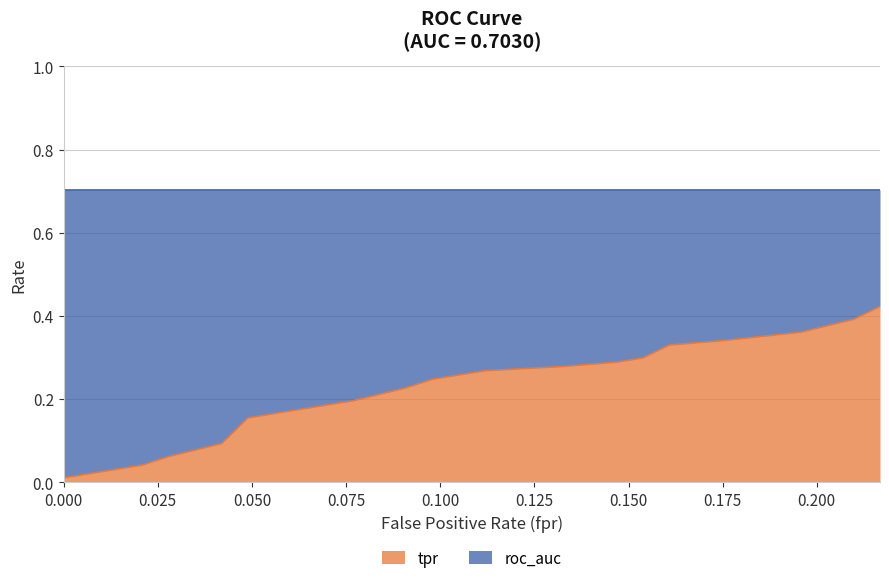

At which category is the sum across all series the highest?

19